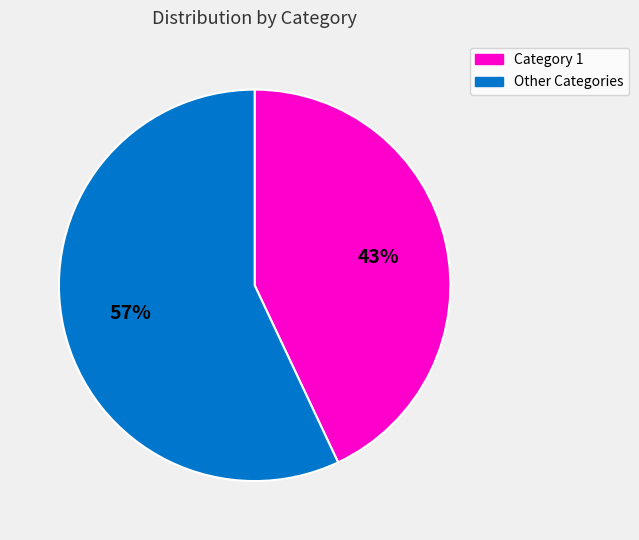

Is there any slice that represents more than half of the pie?

Yes